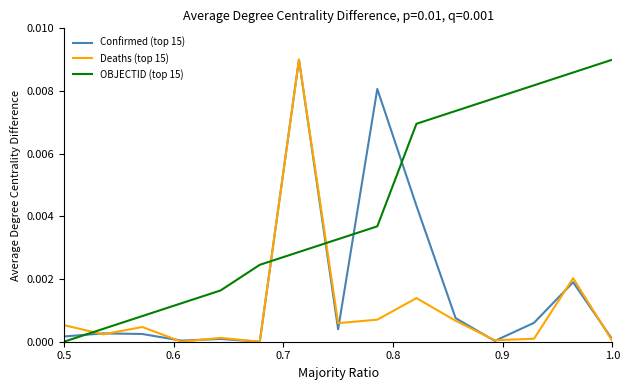

Does the chart have visible grid lines?

No